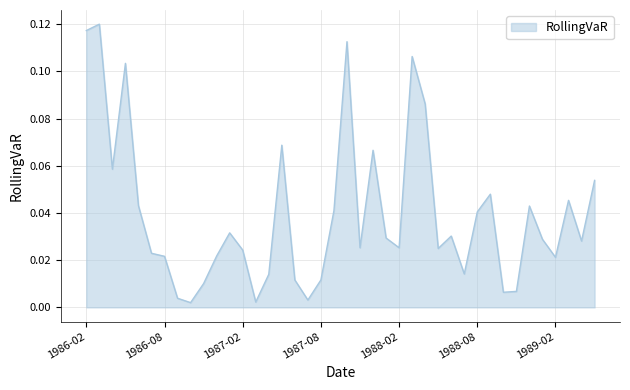

At which category does the data reach its first local peak?

1986-03